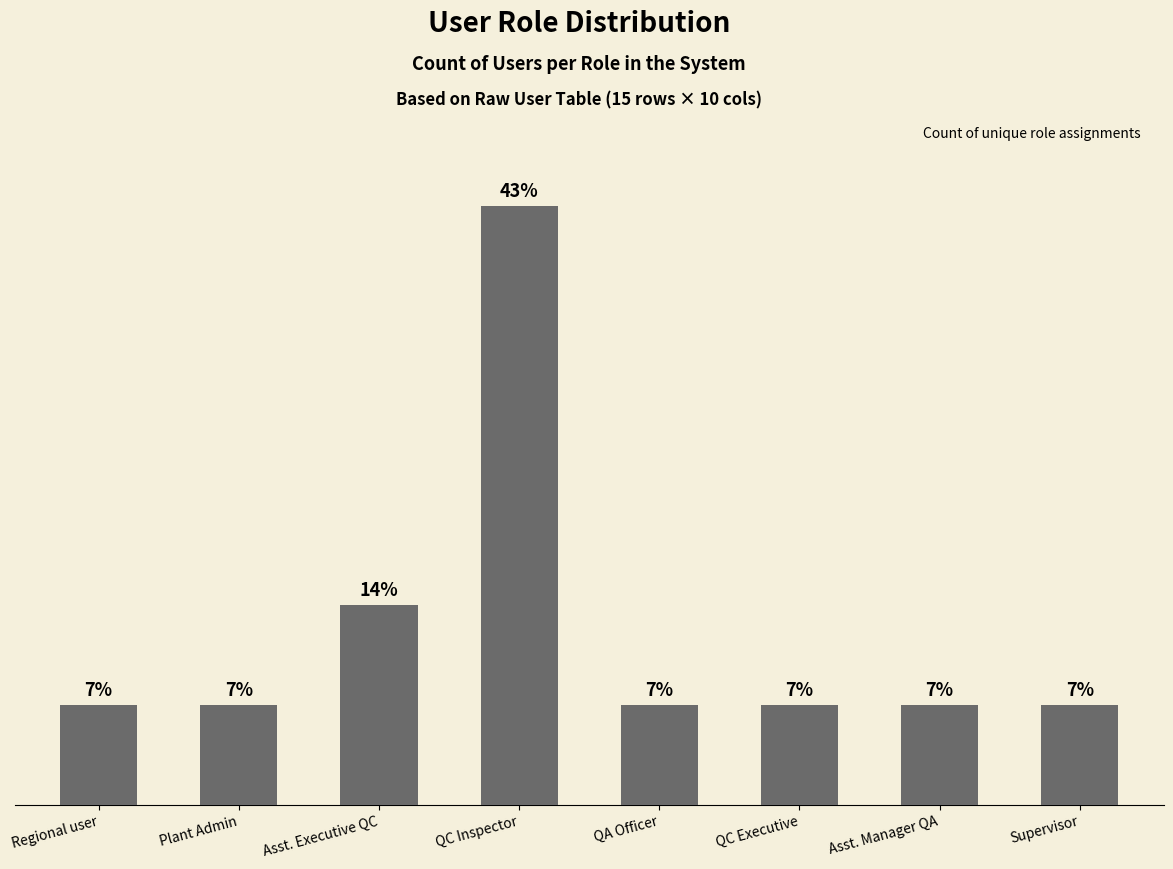

The chart shows a value of 1 at Plant Admin. True or false?

False